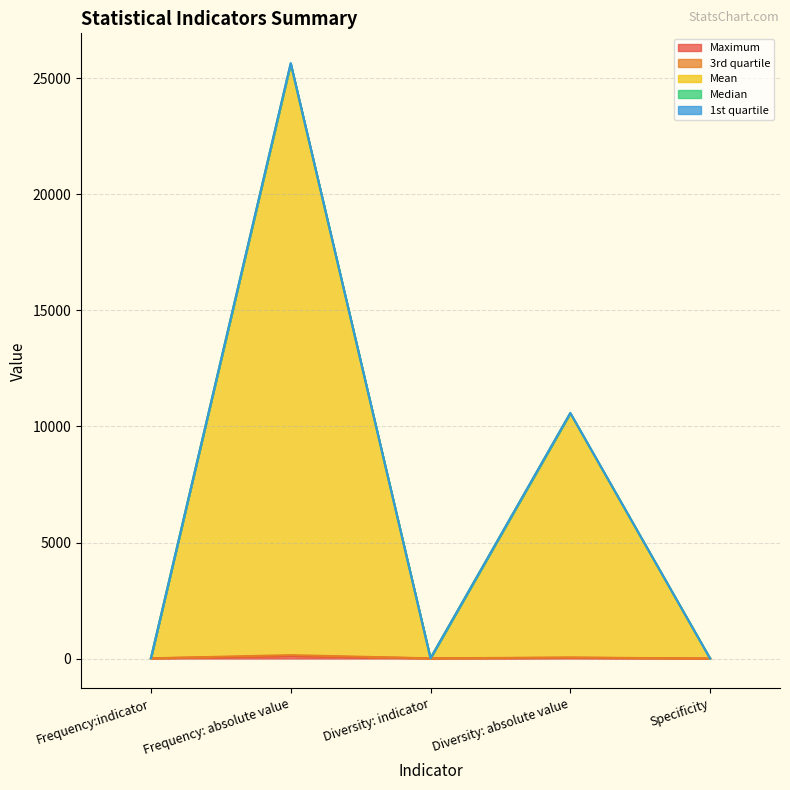

The Maximum series shows 5.3 at Diversity: indicator. True or false?

False